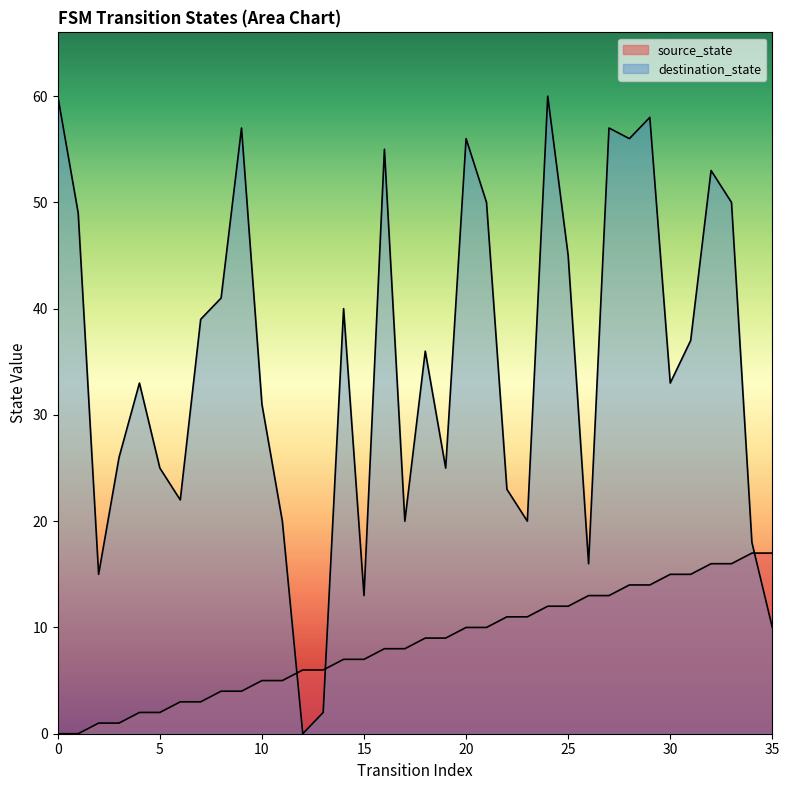

Which series has the largest total across all categories?

destination_state